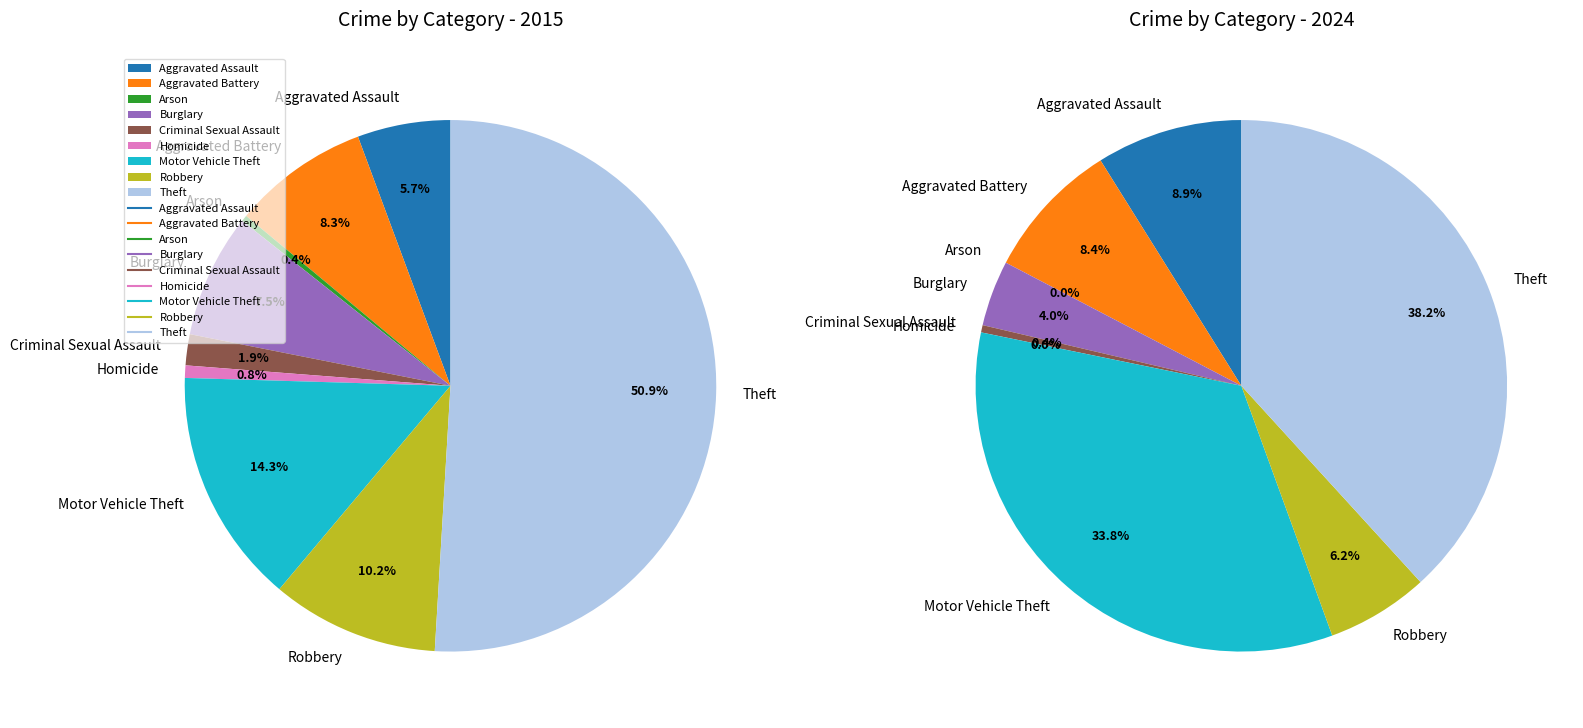

To the nearest percent, what is the difference between the largest and smallest slice percentages?

51%